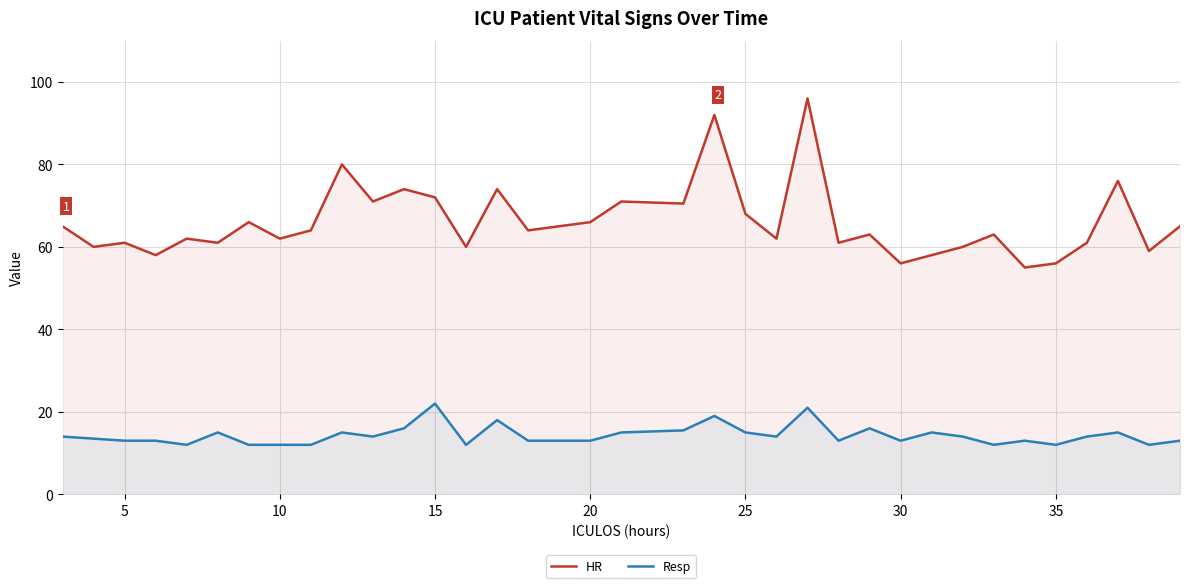

Which series has the largest range (max minus min)?

HR